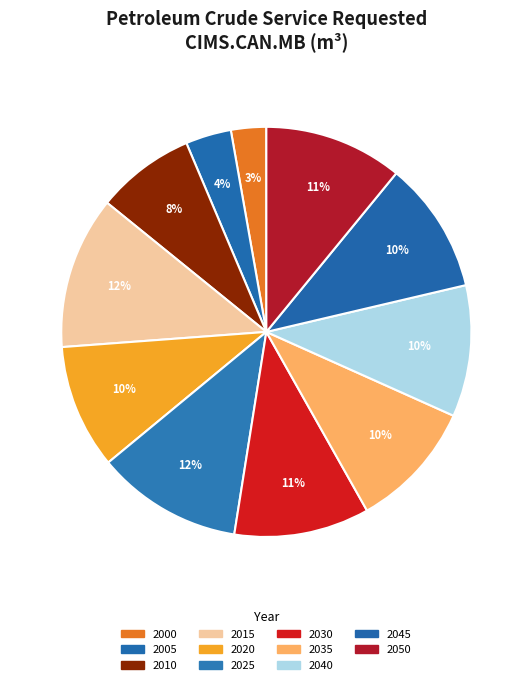

Rank the categories by value from highest to lowest.

2015, 2025, 2050, 2030, 2045, 2040, 2035, 2020, 2010, 2005, 2000